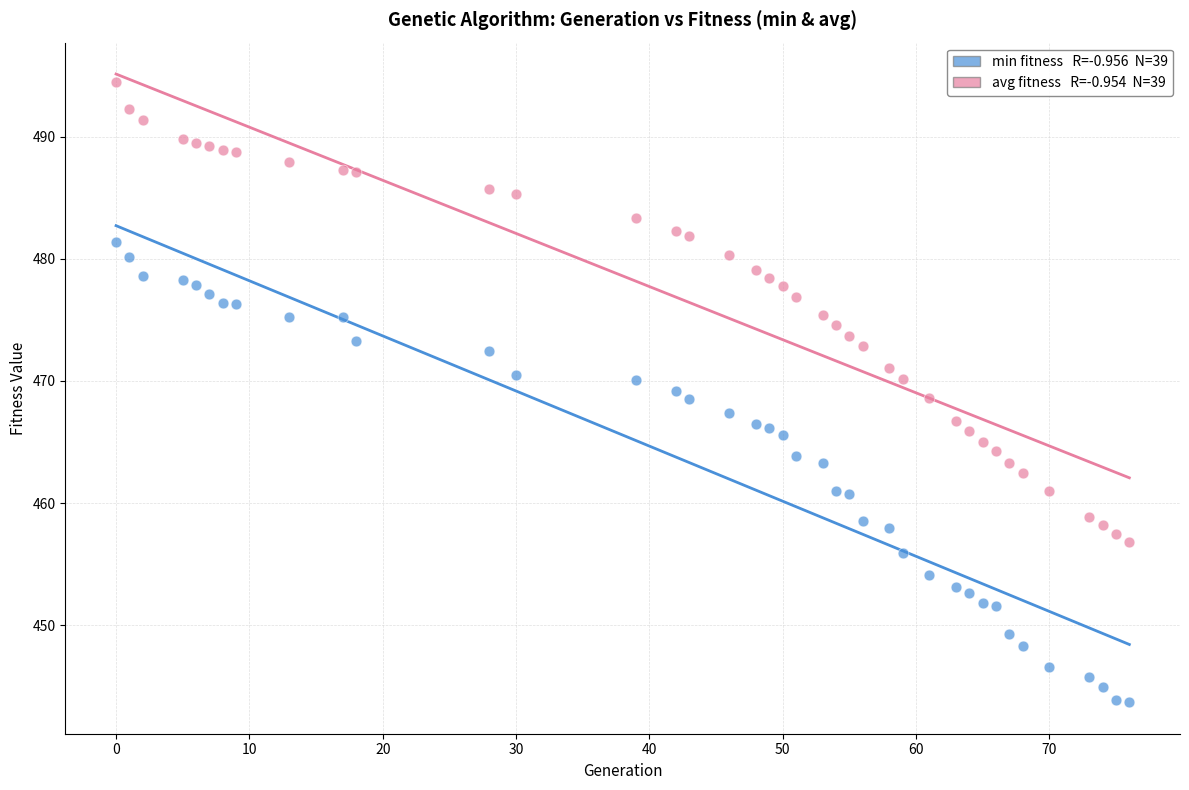

Across all data points, what is the range of X values (max minus min)?

76.0